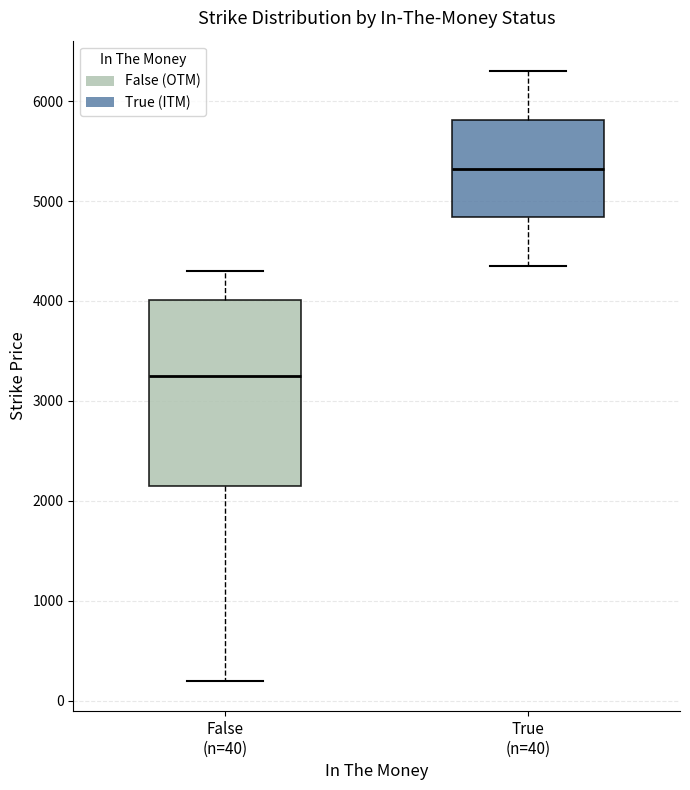

Where does the lower whisker of the box for True (n=40) end on the y-axis? The values are not printed on the chart, so give them approximately, as read against the axis.

4400